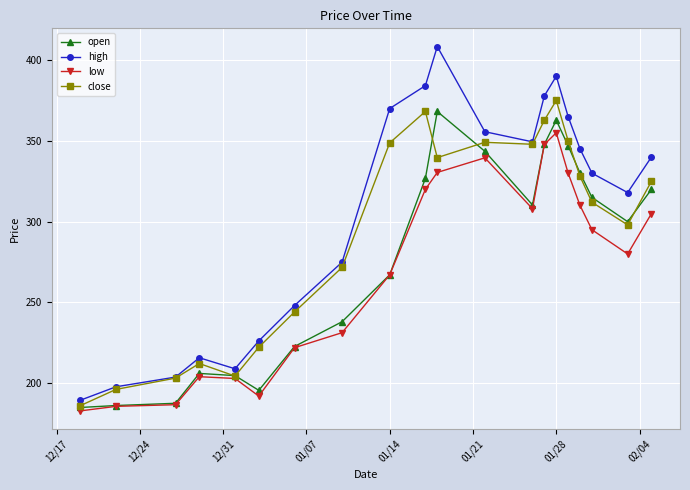

What are all the series names shown in the legend?

open, high, low, close